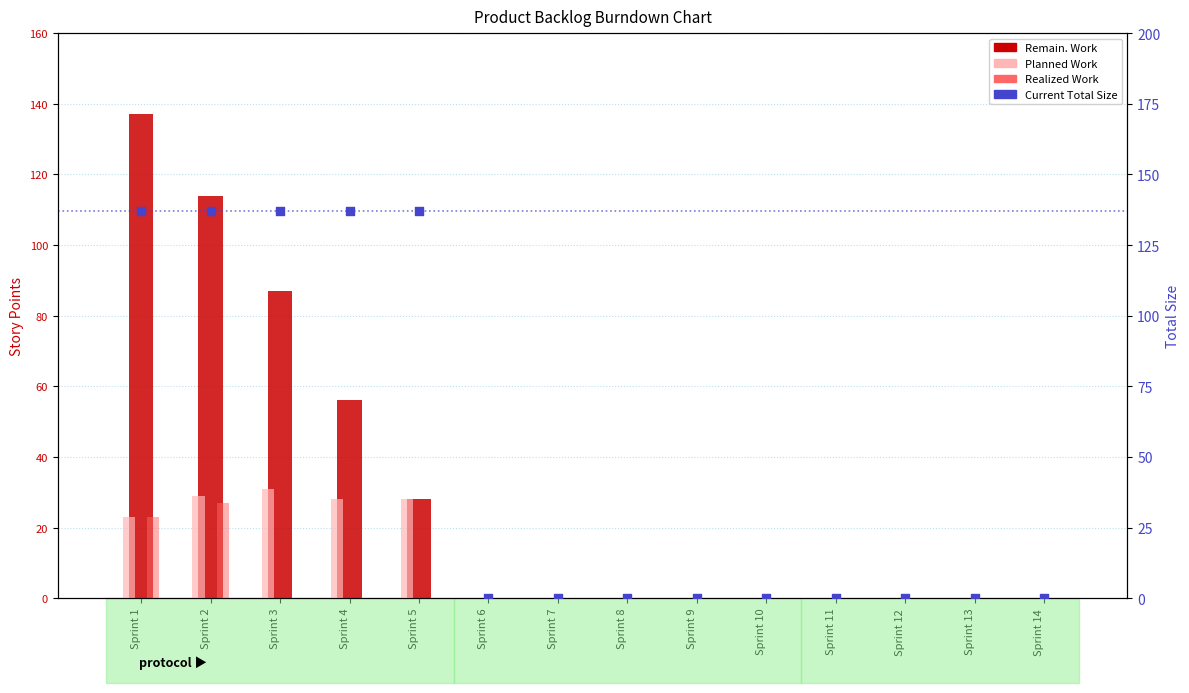

Which series has the largest total across all categories?

Current Total Size